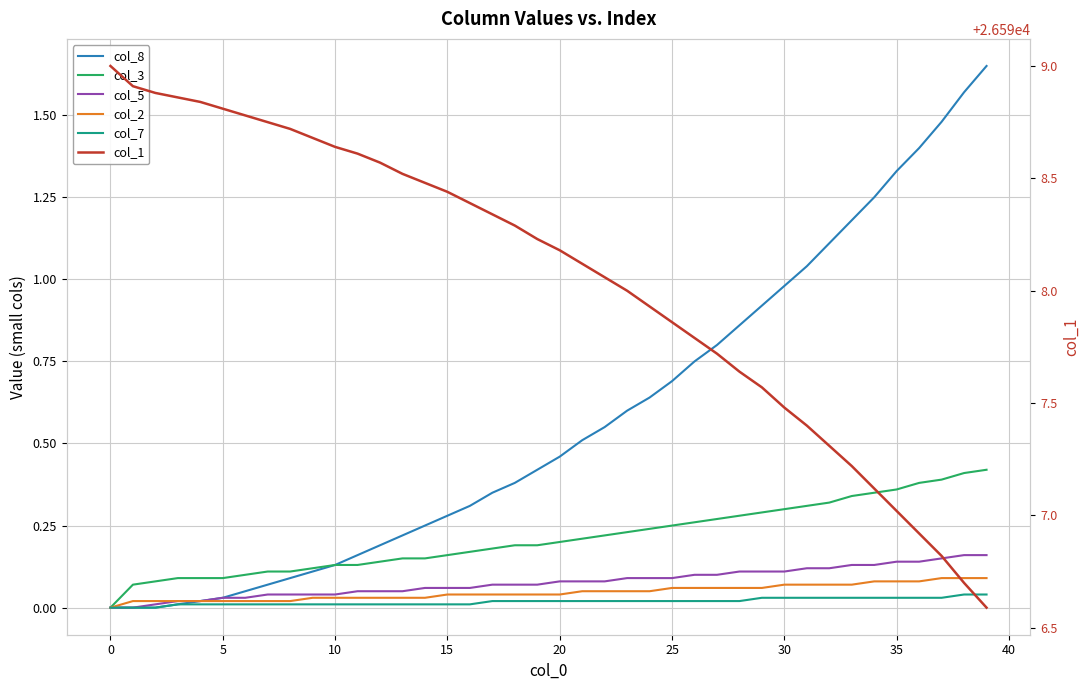

True or false: col_5 has a value of 0.1 at 25.

True